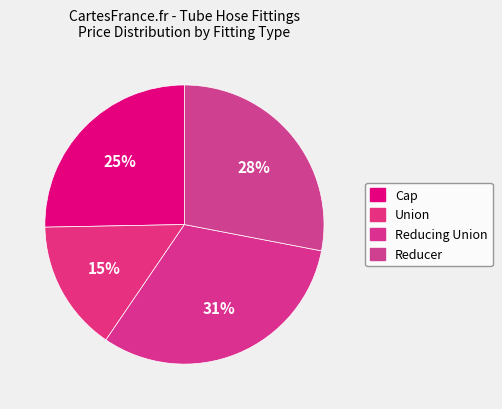

Does Cap represent more than half of the total?

No